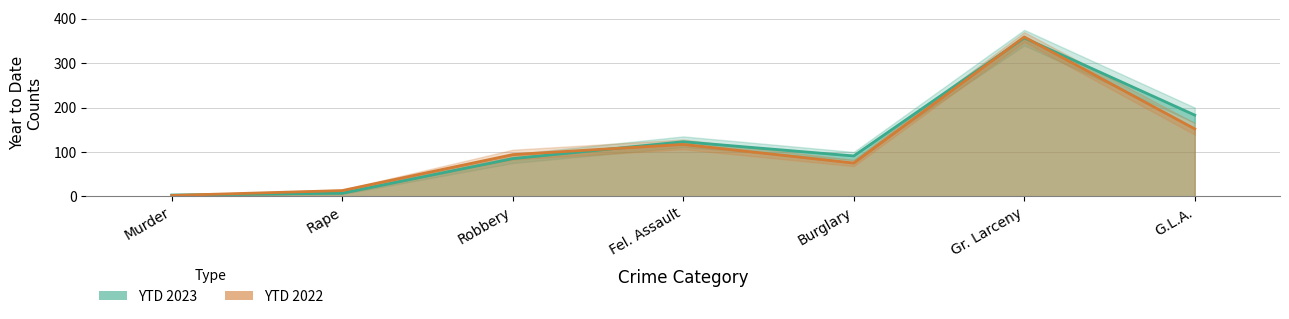

At which label is YTD 2023 closest to 180?

G.L.A.